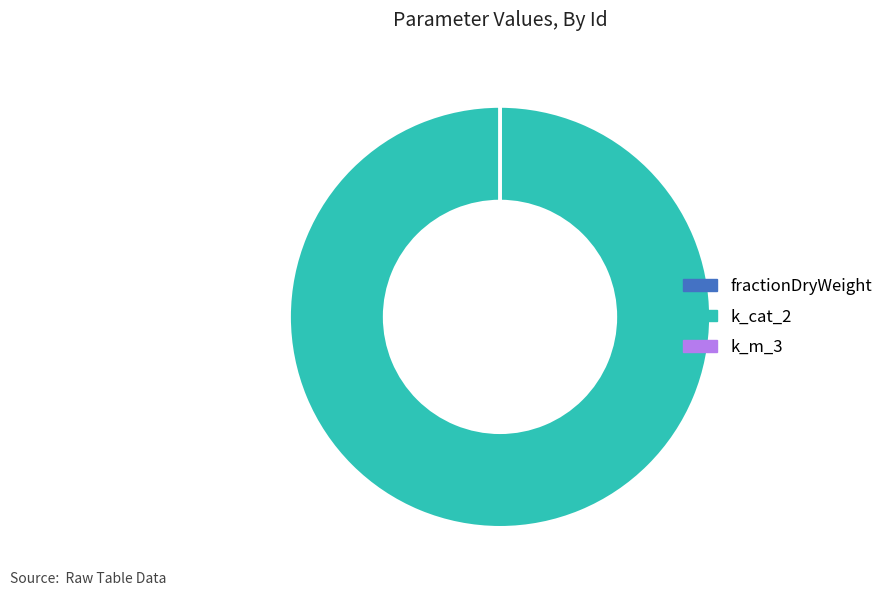

Is it true that k_cat_2 is 100% of the pie?

True